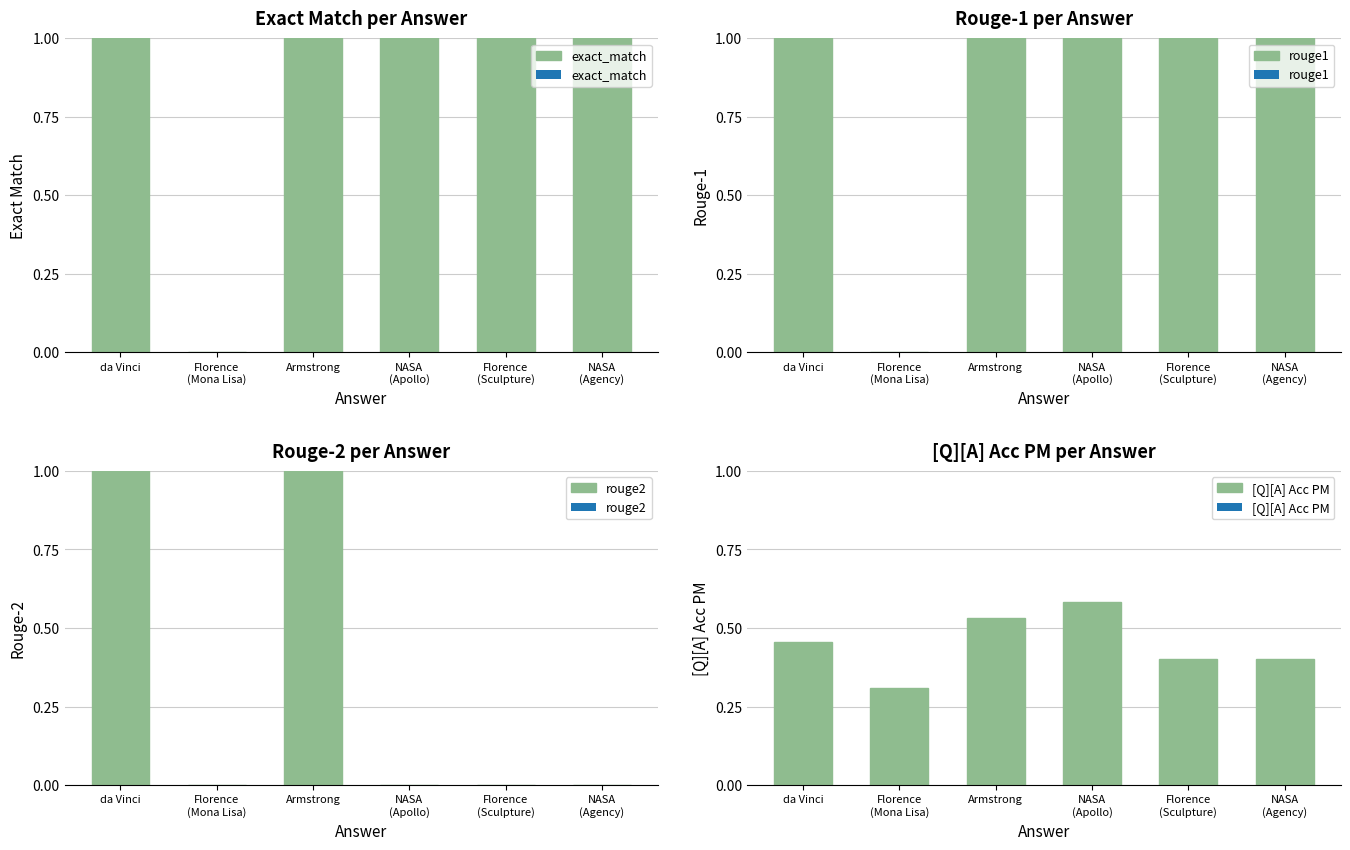

How many values in the exact_match series are below 1?

1